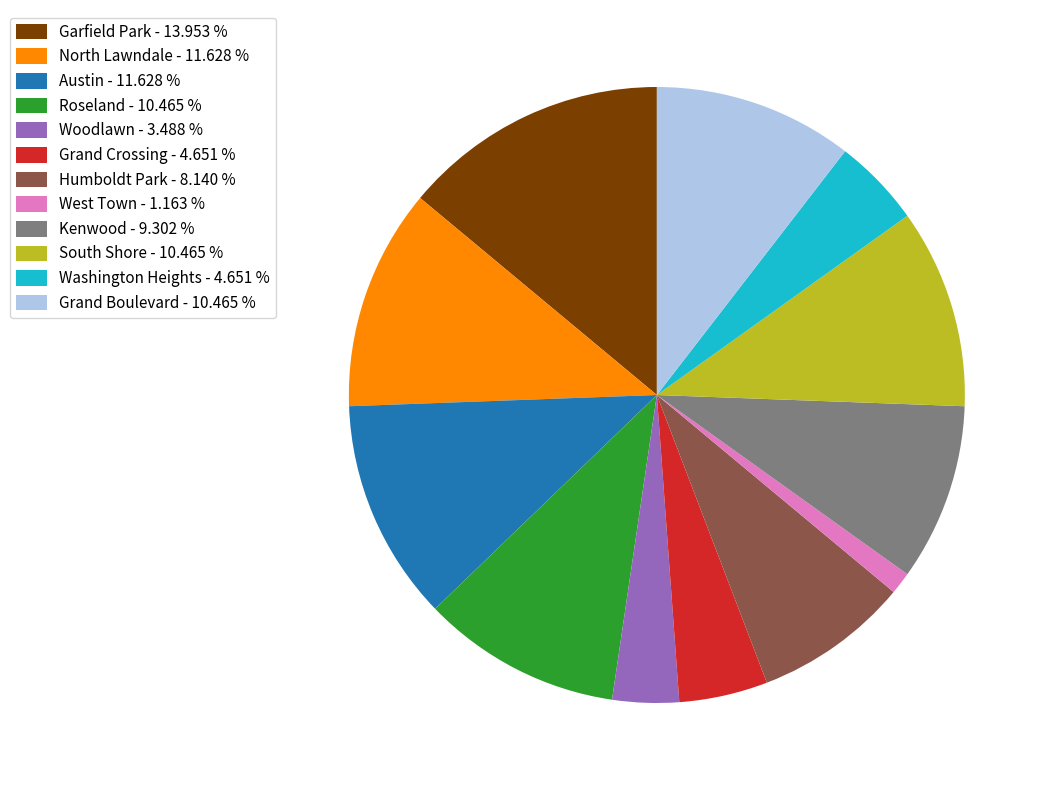

Approximately how many times larger is the value at Woodlawn - 3.488 % compared to West Town - 1.163 %?

3.0